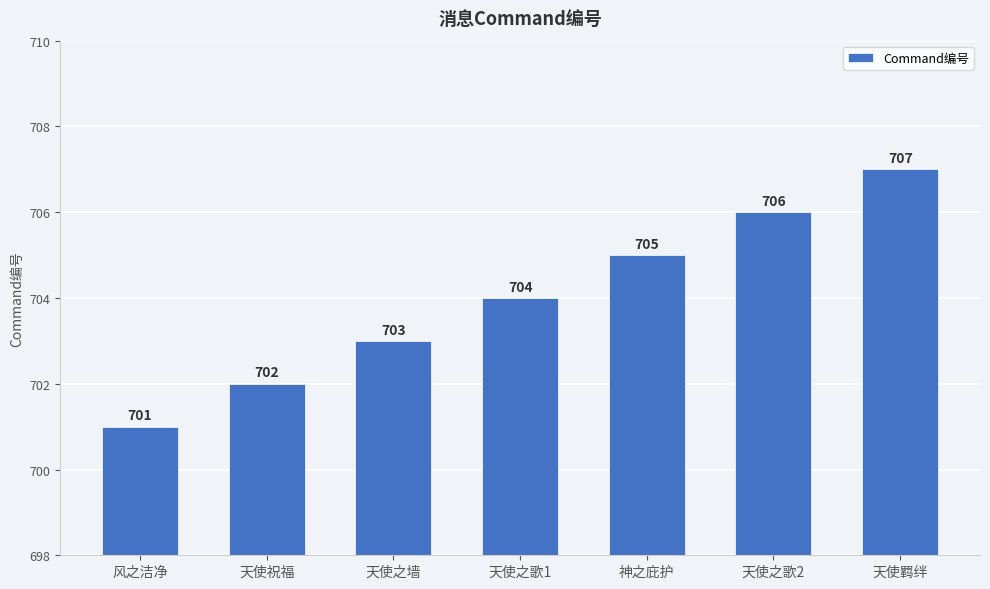

Which category has the lowest value across all series?

风之洁净